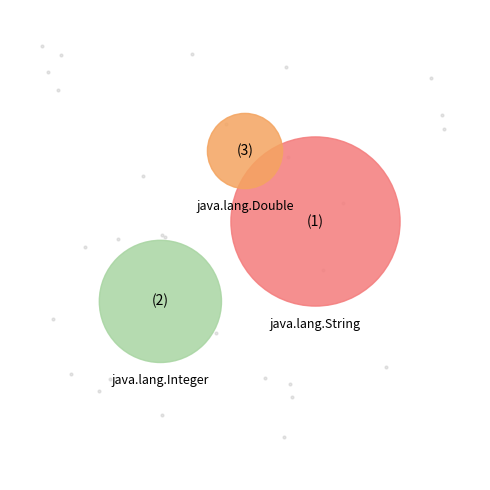

How many segments does this pie chart have?

3